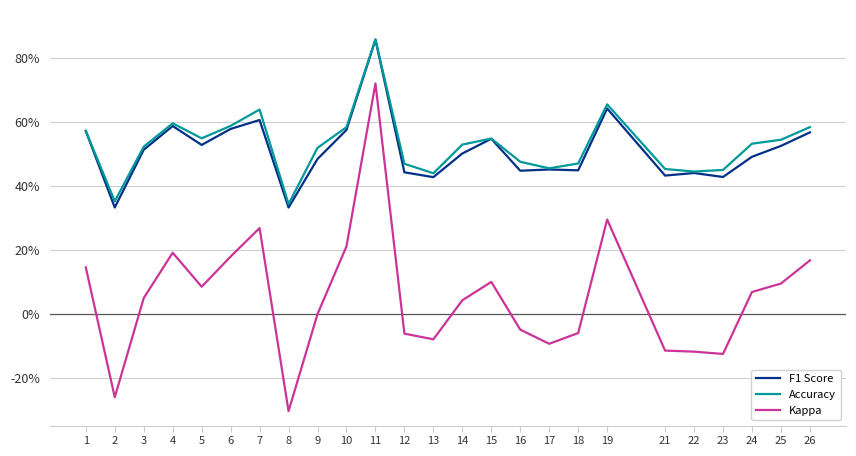

At how many categories does at least one series exceed 0?

25